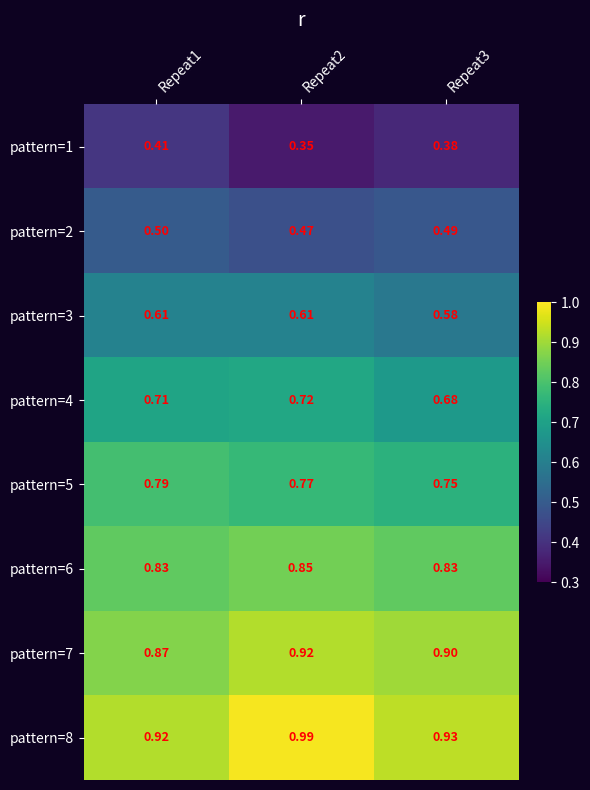

Is the value of pattern=7 at Repeat2 greater than the value of pattern=1 at Repeat3?

Yes